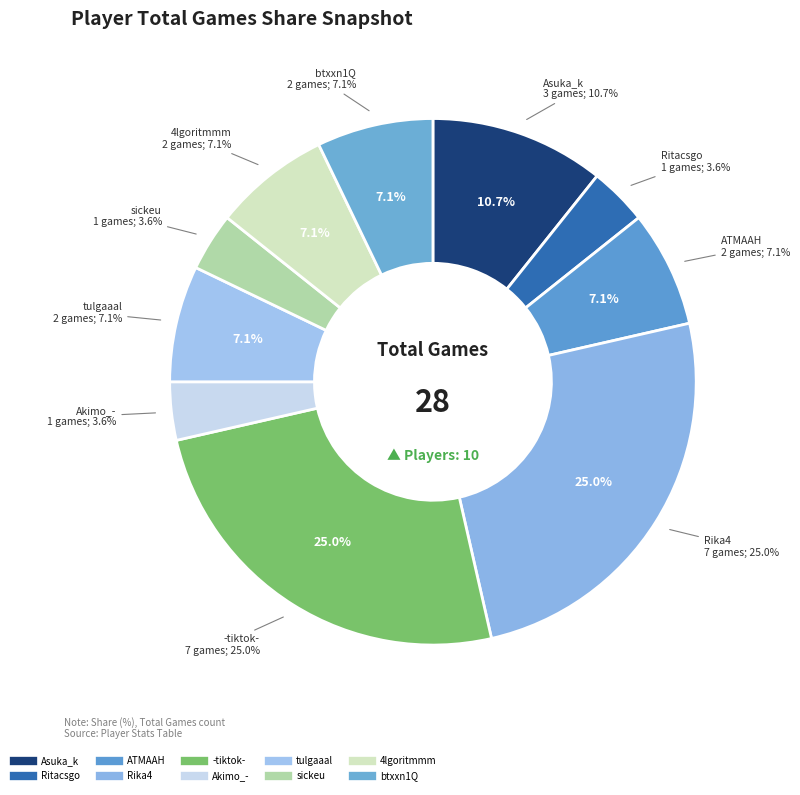

How many slices are in this pie chart?

10